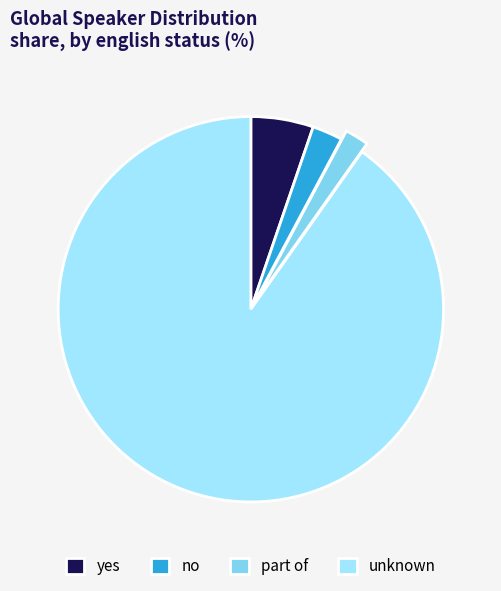

Which has a higher value, part of or no?

no